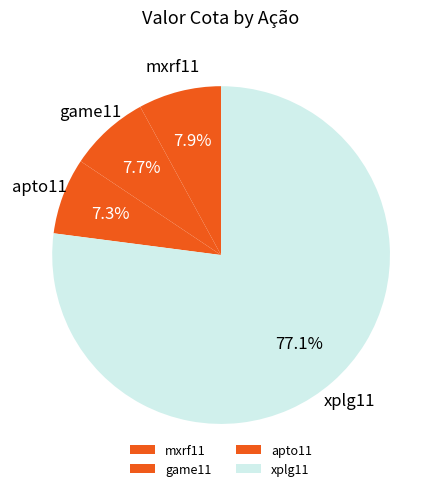

Which has a higher value, mxrf11 or xplg11?

xplg11